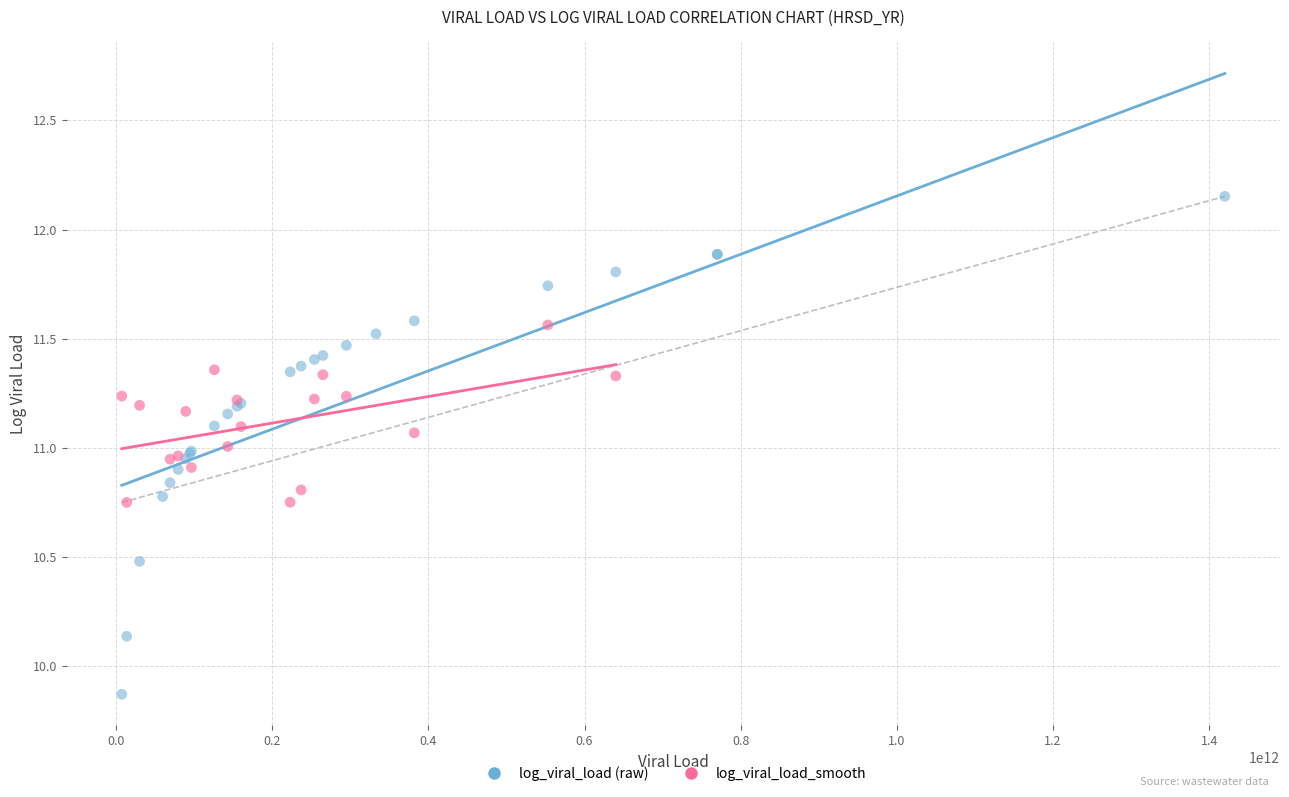

Which series reaches the minimum Y coordinate?

log_viral_load (raw)